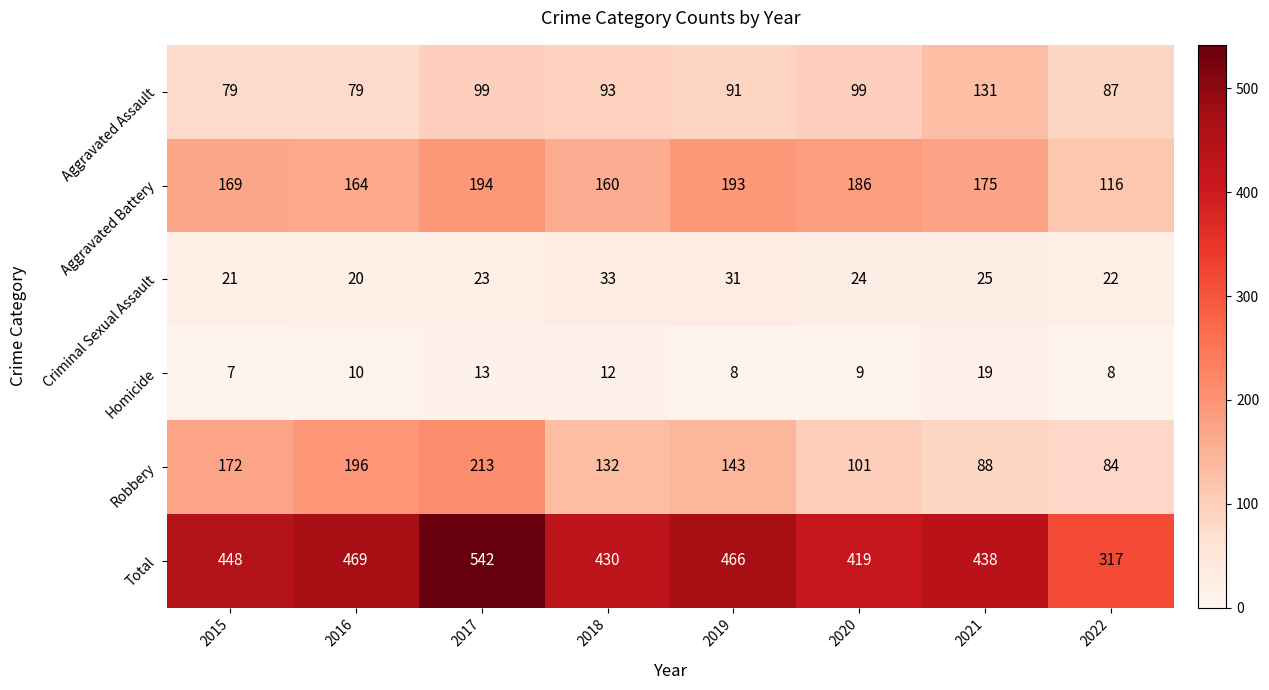

Count the number of categories in the chart.

8